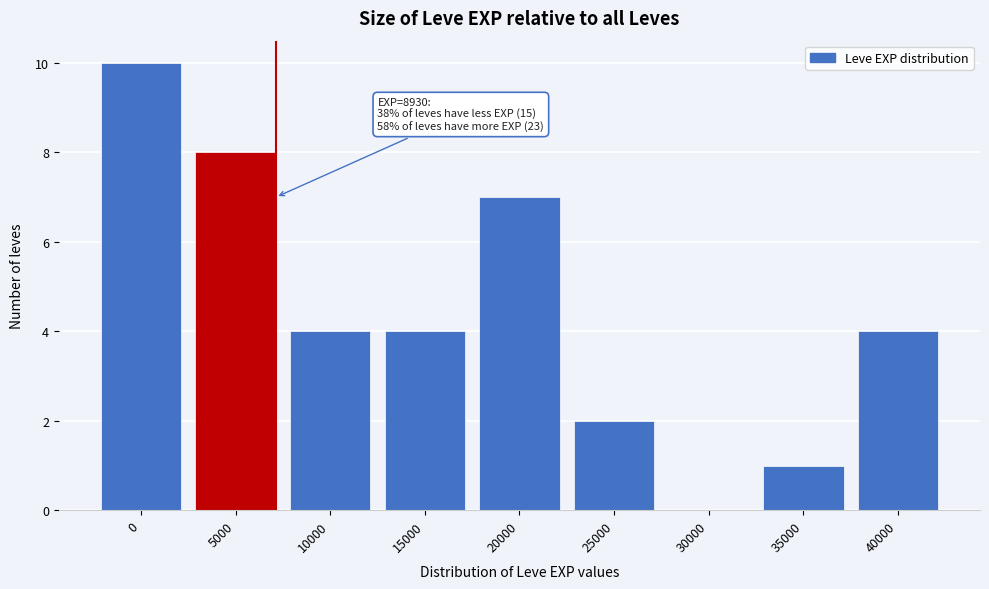

Reading left to right, list all the values displayed in this chart.

0=10	5000=8	10000=4	15000=4	20000=7	25000=2	30000=0	35000=1	40000=4